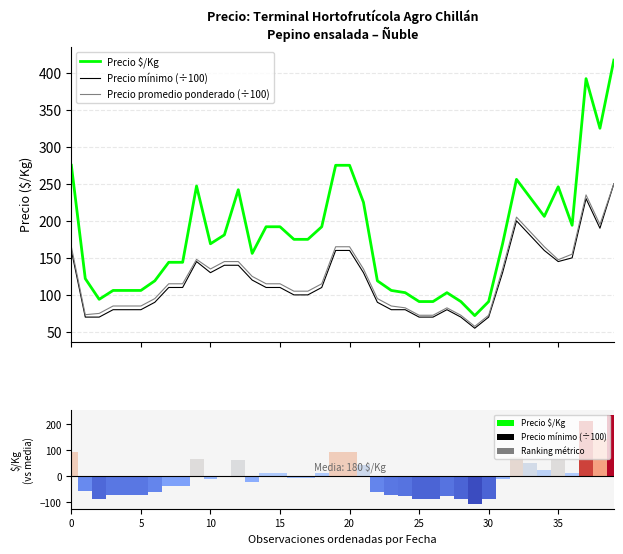

At which category is the sum across all series the highest?

39